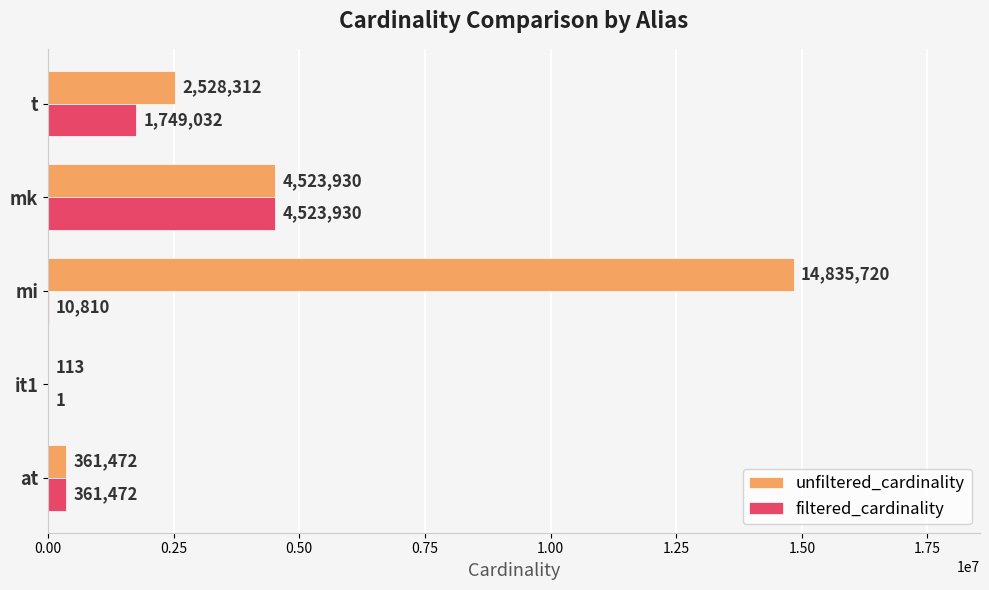

Where is filtered_cardinality nearest to the value 2261965?

t